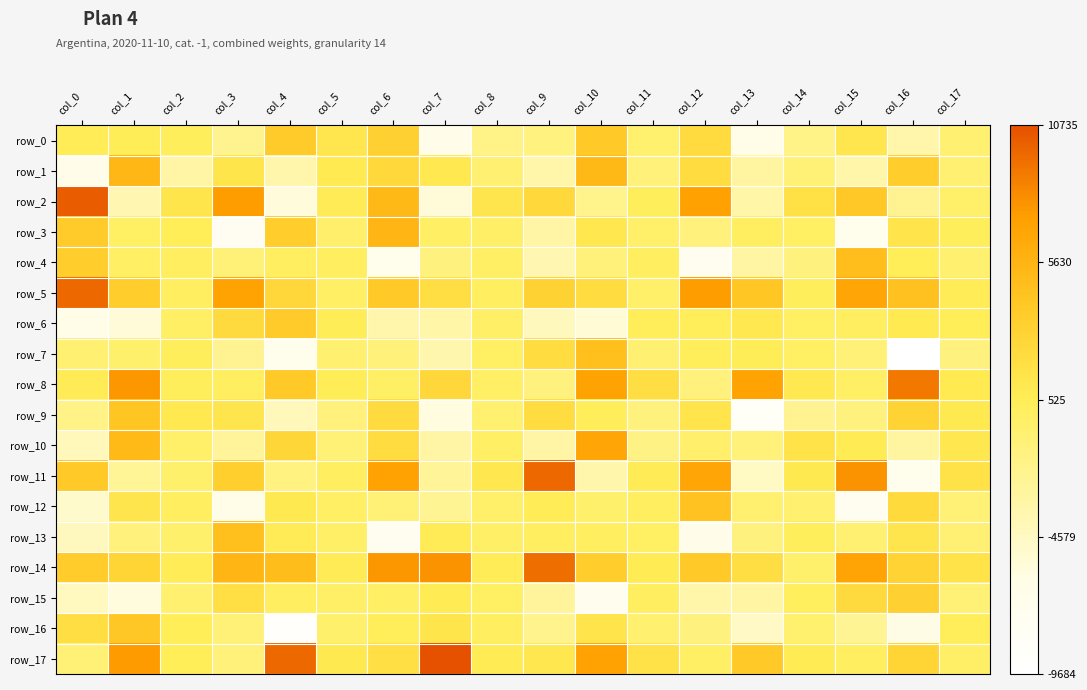

Rank the series by their maximum value, from highest to lowest.

row_17, row_2, row_11, row_5, row_14, row_8, row_10, row_3, row_1, row_4, row_13, row_7, row_12, row_9, row_16, row_0, row_6, row_15